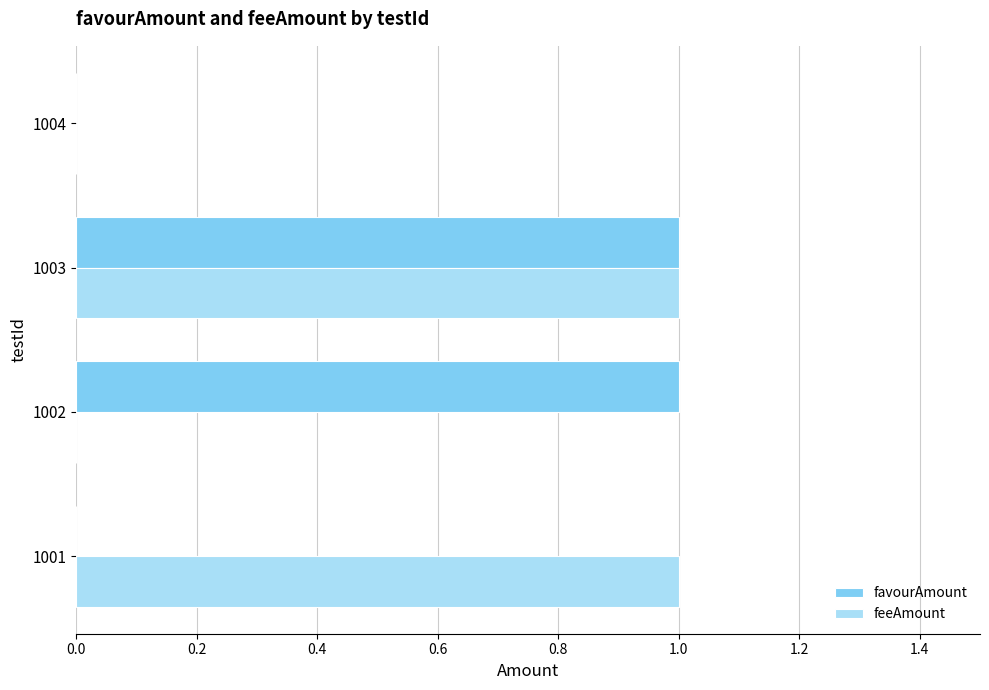

Between 1002 and 1004, which series saw the biggest shift?

favourAmount